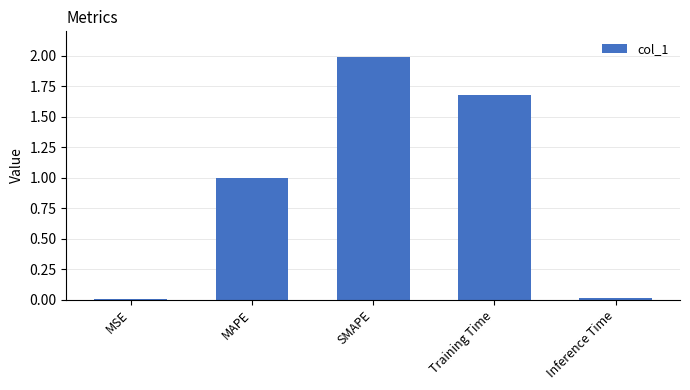

Which has a higher value, MAPE or Training Time?

Training Time